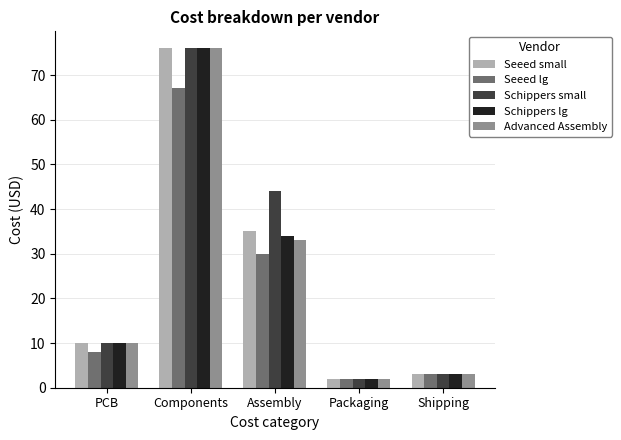

Is it true that Schippers lg equals 76 at Components?

True